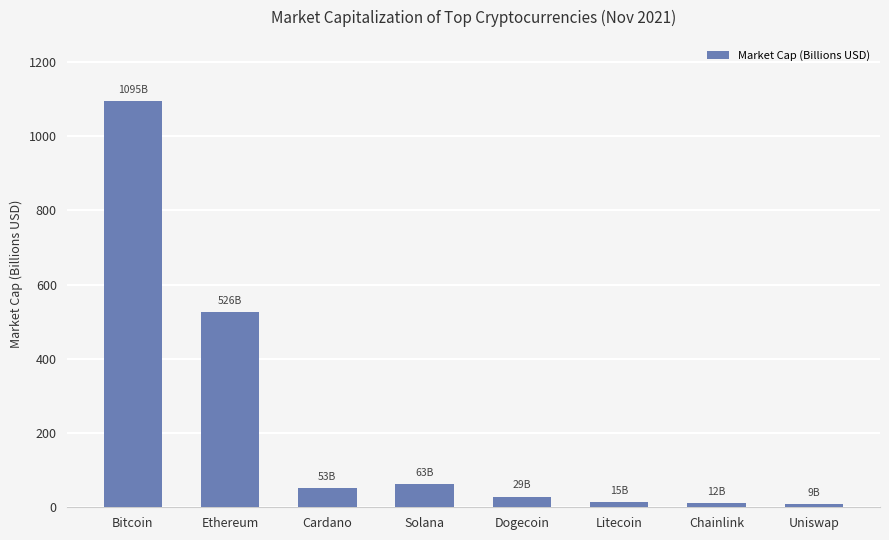

The chart shows a value of 9.5 at Uniswap. True or false?

True